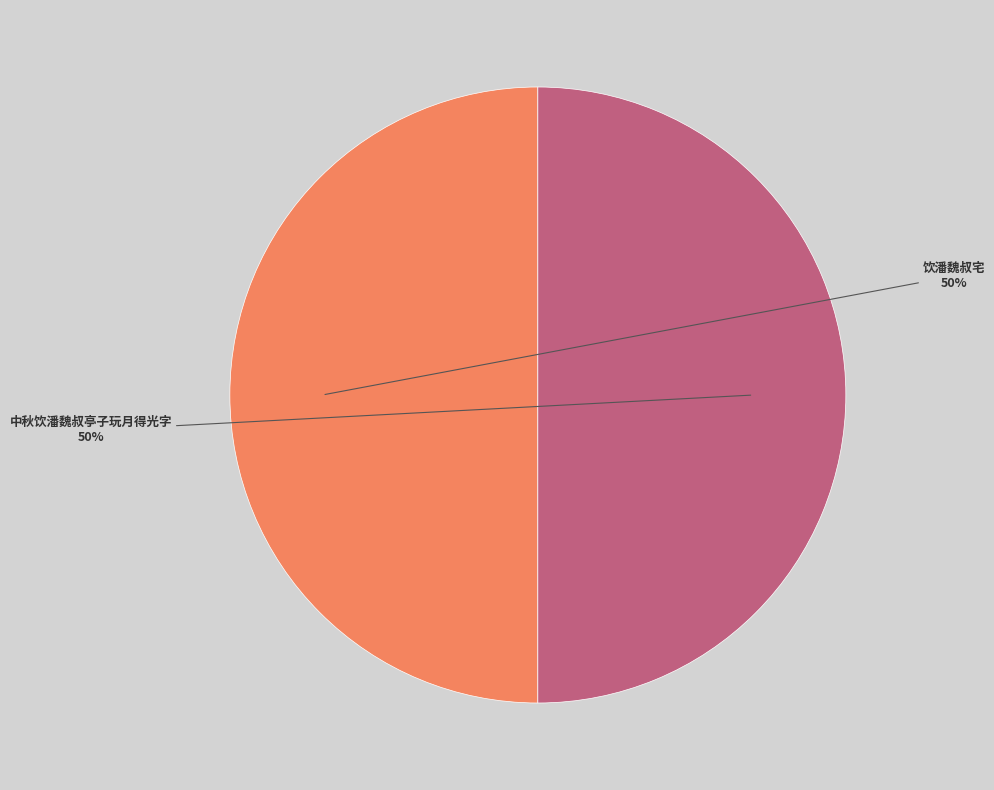

To the nearest percent, what percentage of the pie is 饮潘魏叔宅?

50%